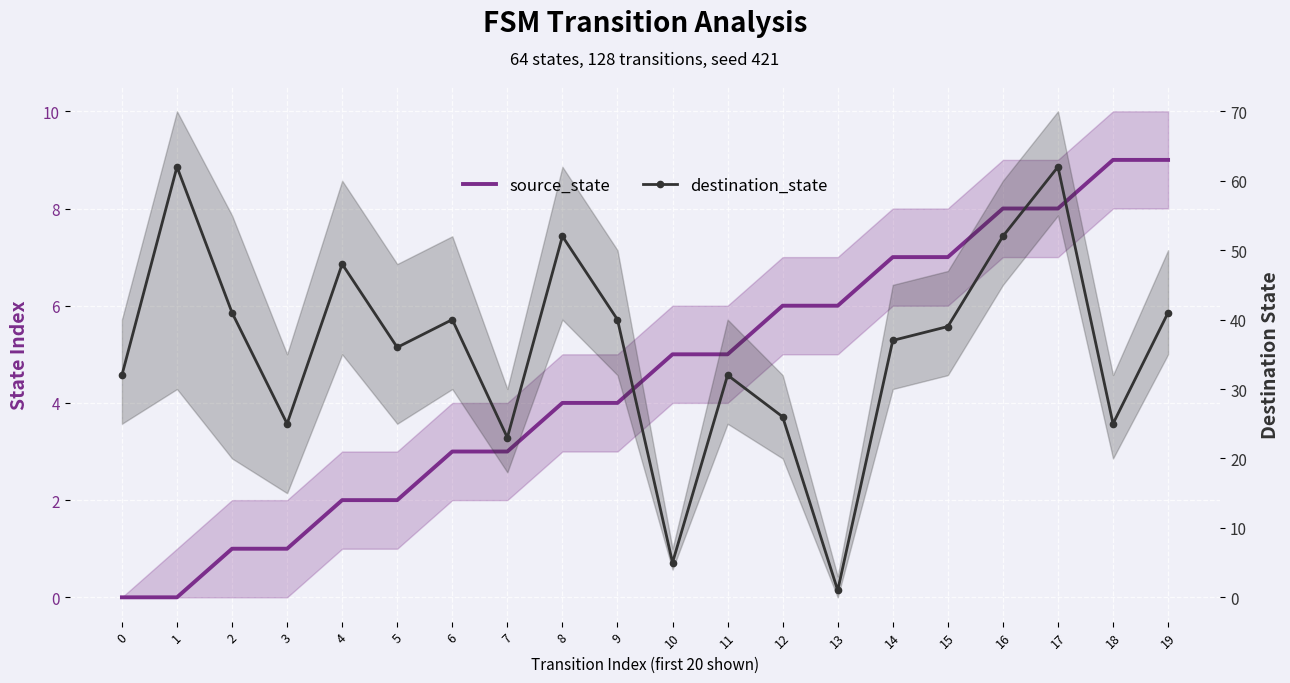

Count the source_state values in the range 2 to 7.

12